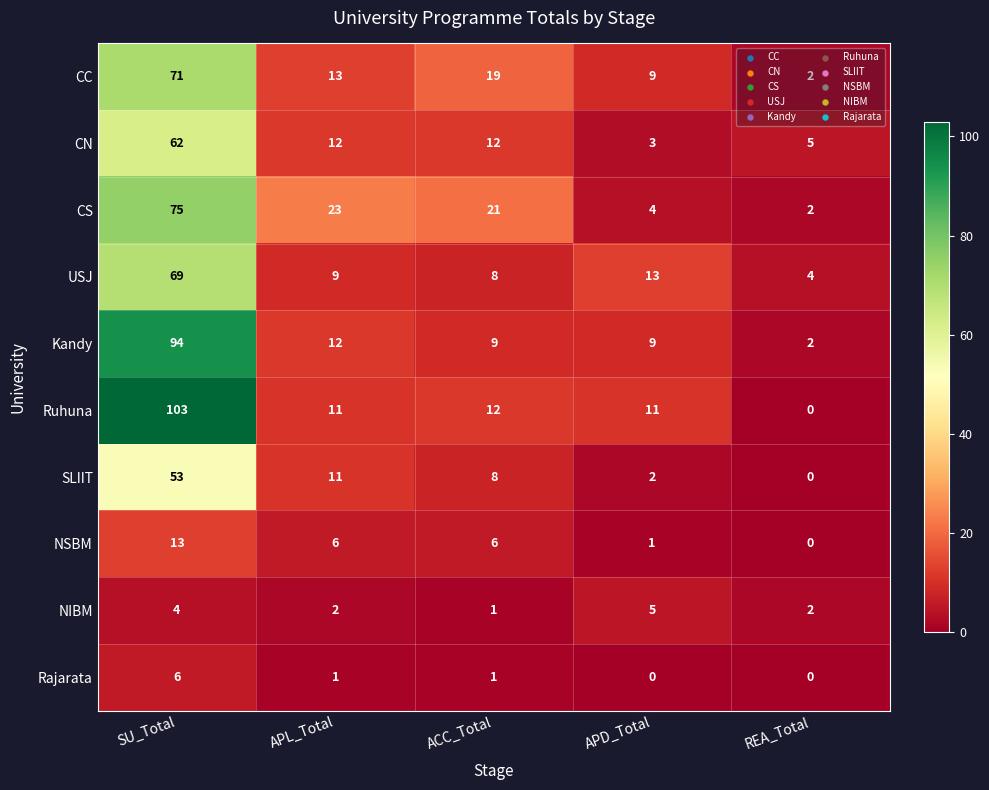

Is it true that NIBM equals 5 at APD_Total?

True